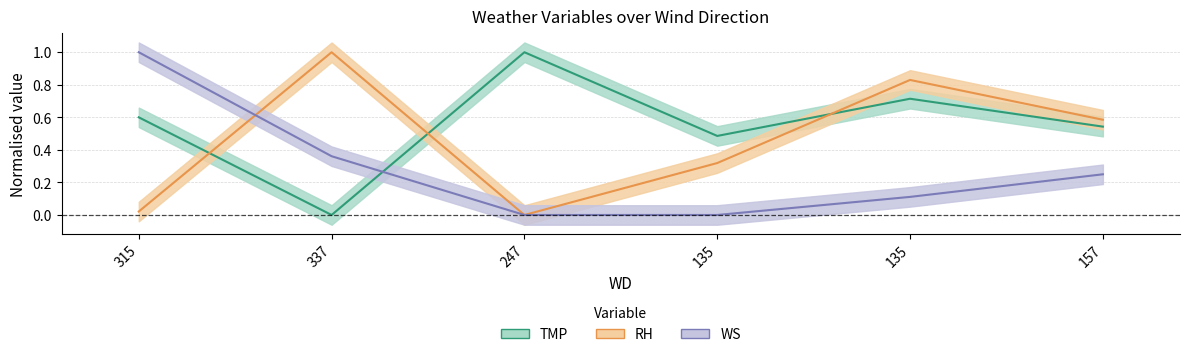

True or false: TMP and RH cross at least once.

True